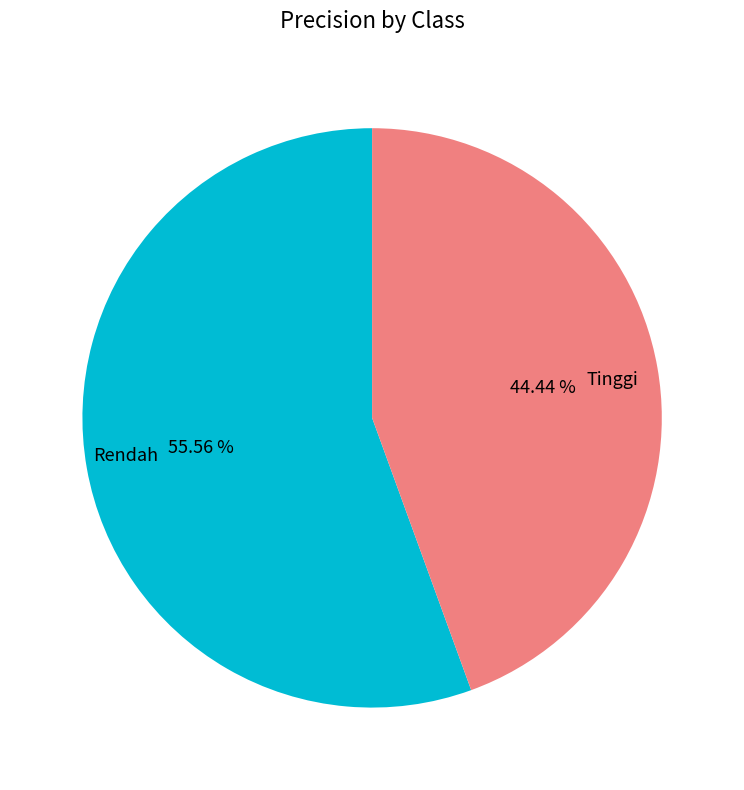

To the nearest percent, what is the average slice percentage?

50%